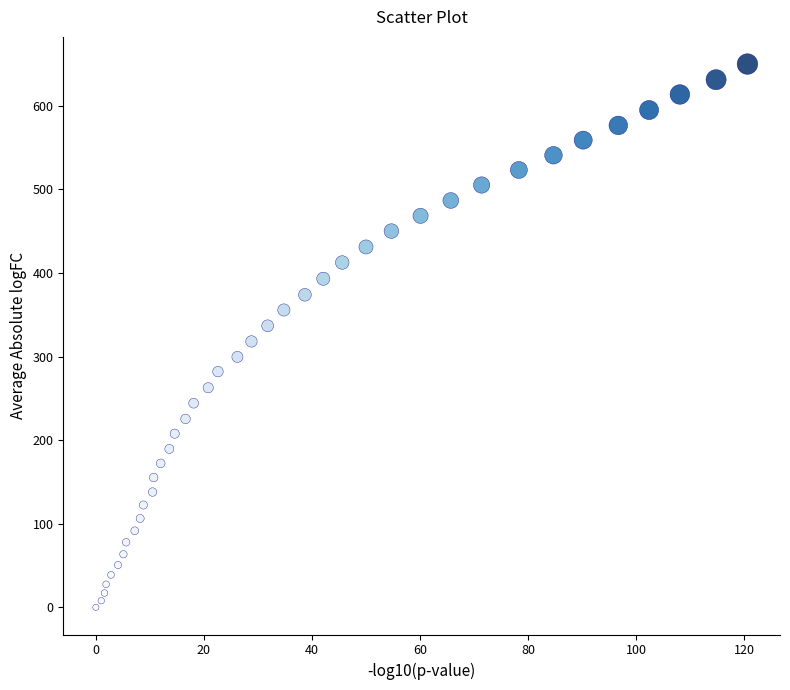

What is the range of Y values (max minus min)?

649.9